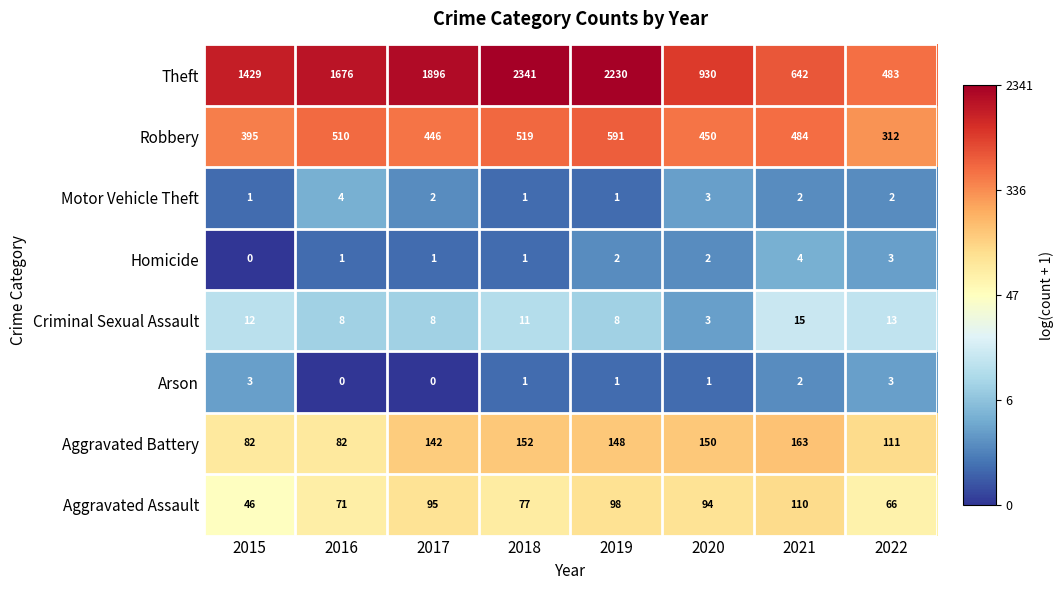

What is the maximum value for Robbery?

591